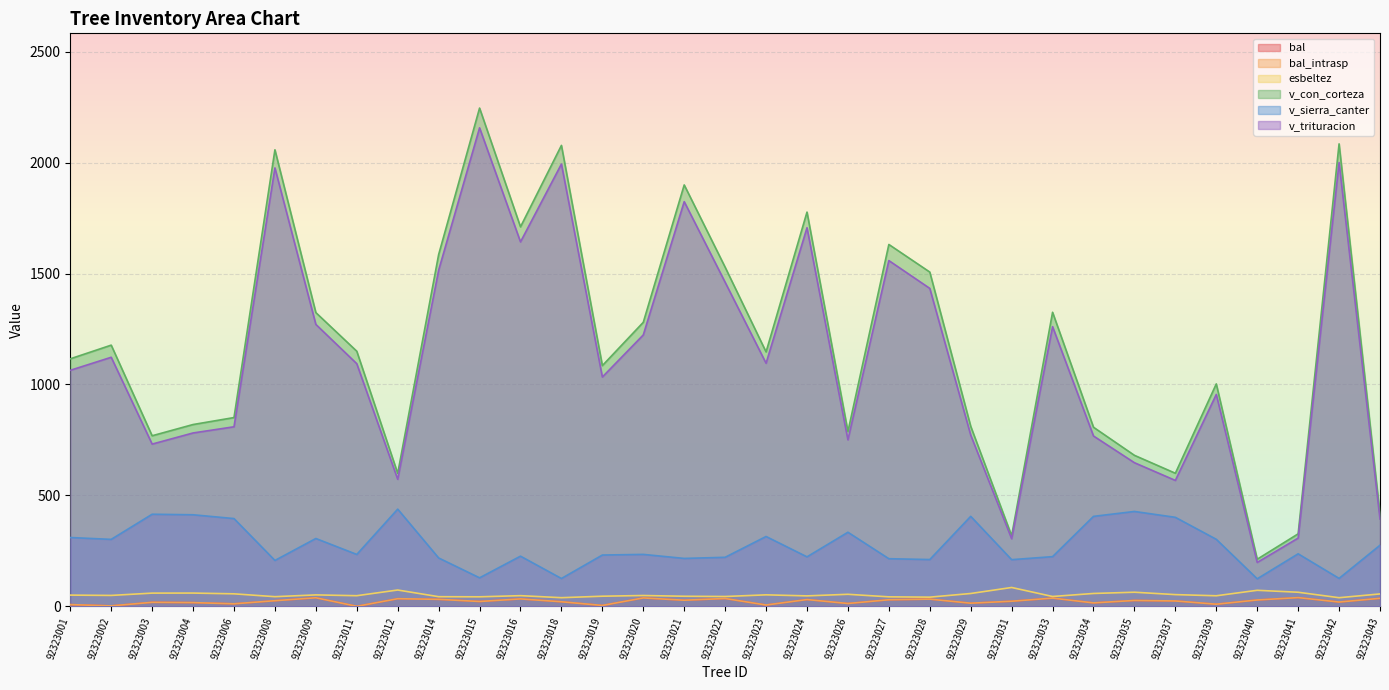

True or false: v_trituracion and bal_intrasp cross at least once.

False